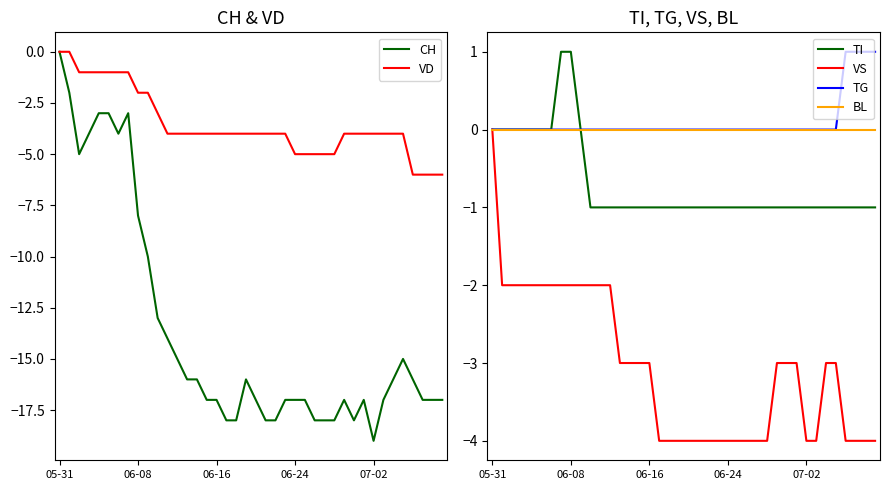

How many lines are shown in the chart?

6